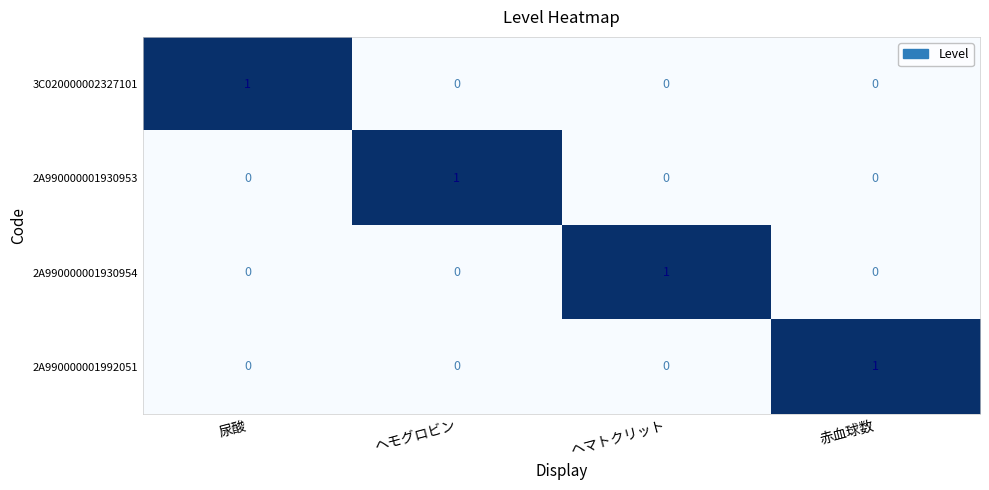

Count the 3C020000002327101 values in the range 0 to 1.

4